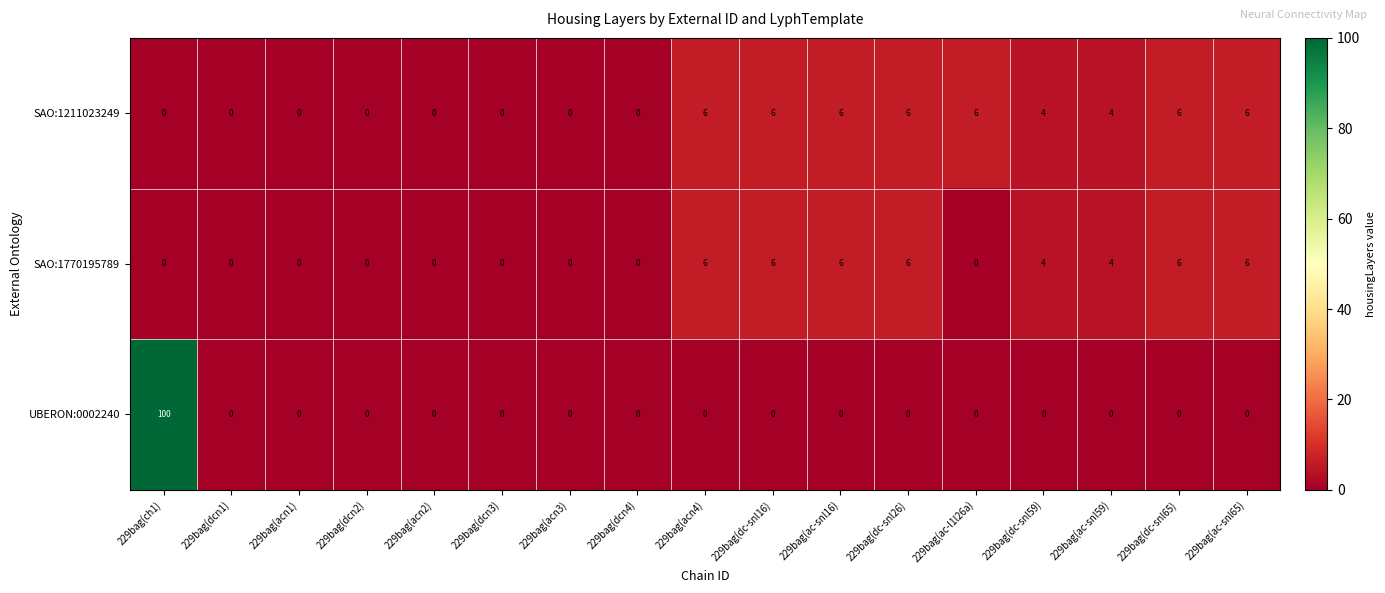

Which series has the largest total across all categories?

UBERON:0002240